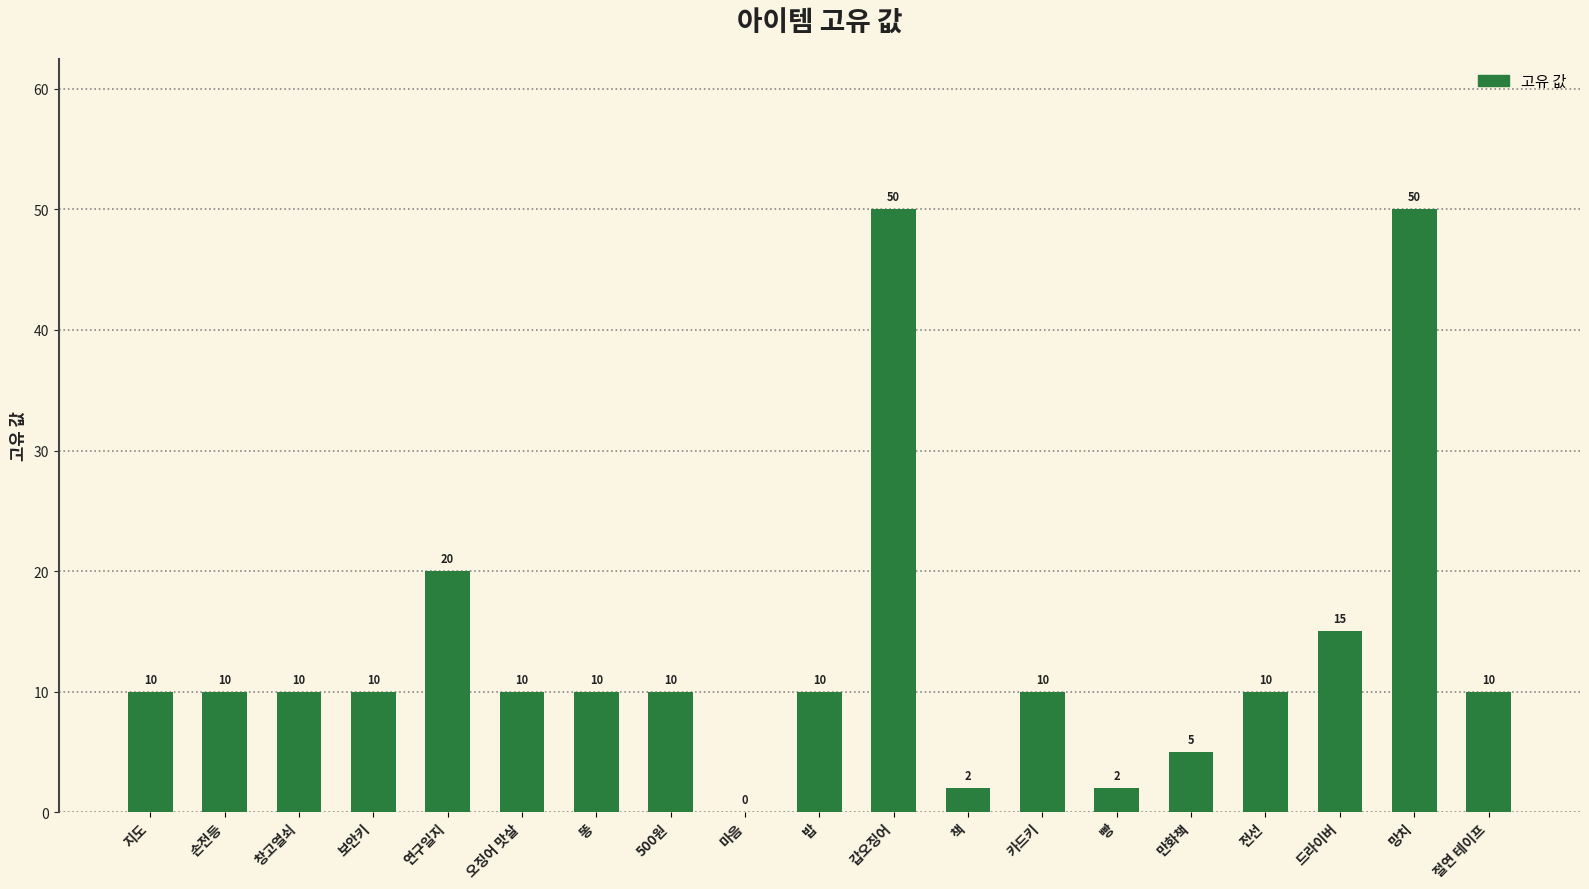

The chart shows a value of 10 at 절연 테이프. True or false?

True